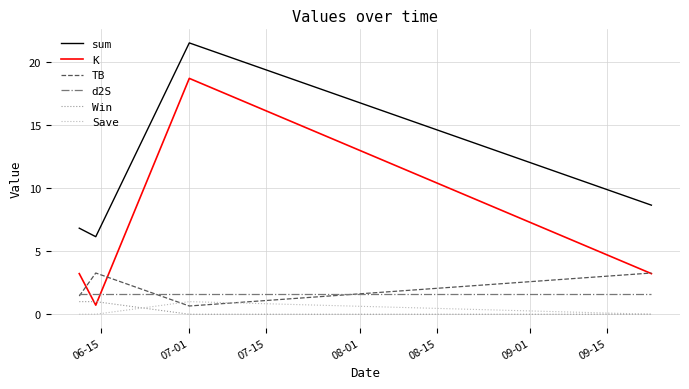

Which series has the largest total across all categories?

sum